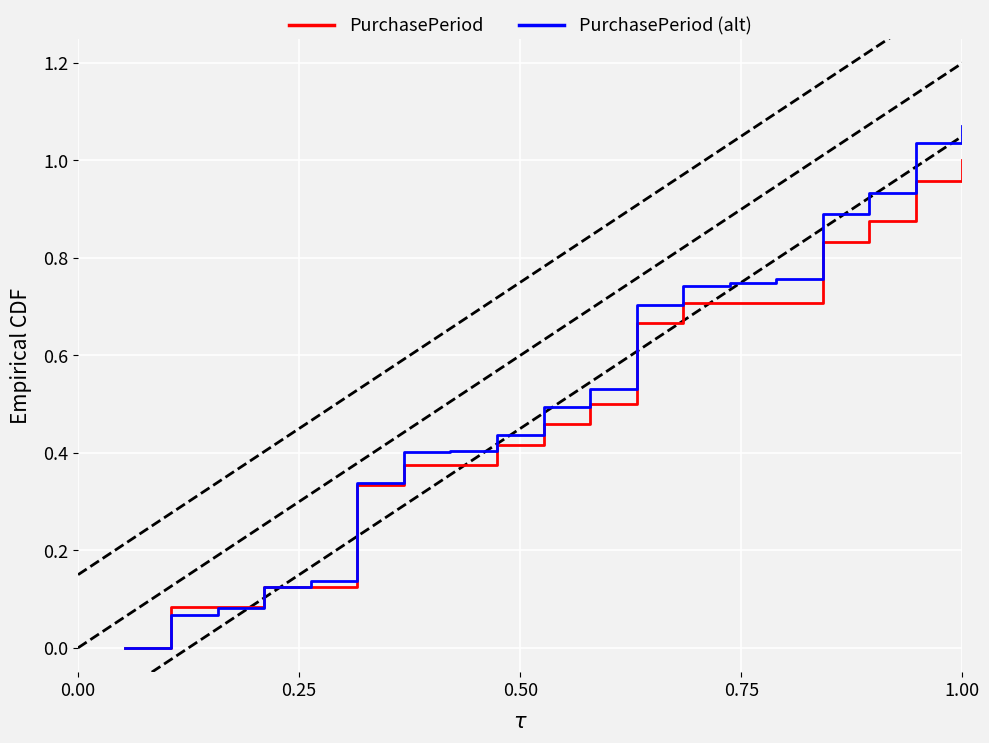

Which series has the largest range (max minus min)?

PurchasePeriod (alt)